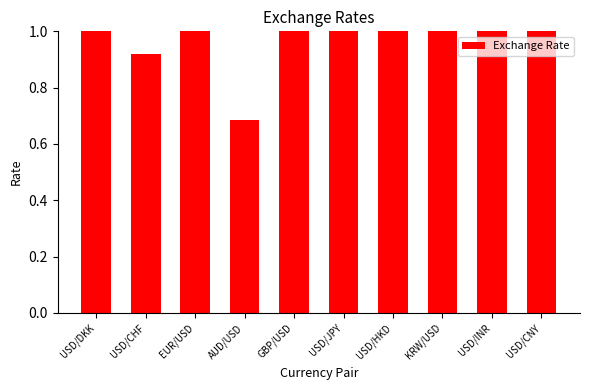

What is the greatest value displayed?

1433.0